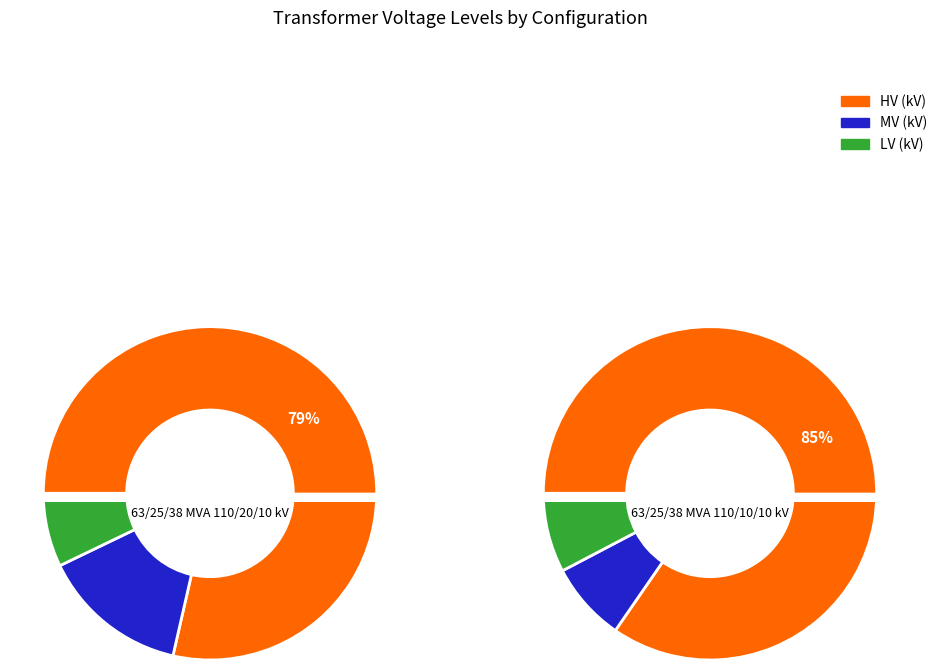

Rank the series by their maximum value, from lowest to highest.

vn_lv_kv, vn_mv_kv, vn_hv_kv